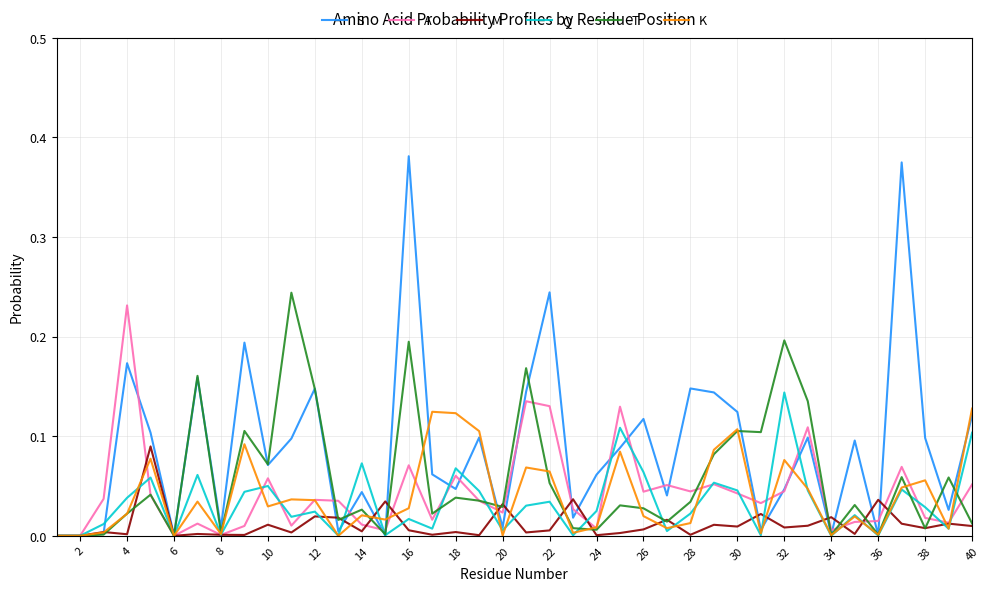

Which series has the widest spread of values?

S